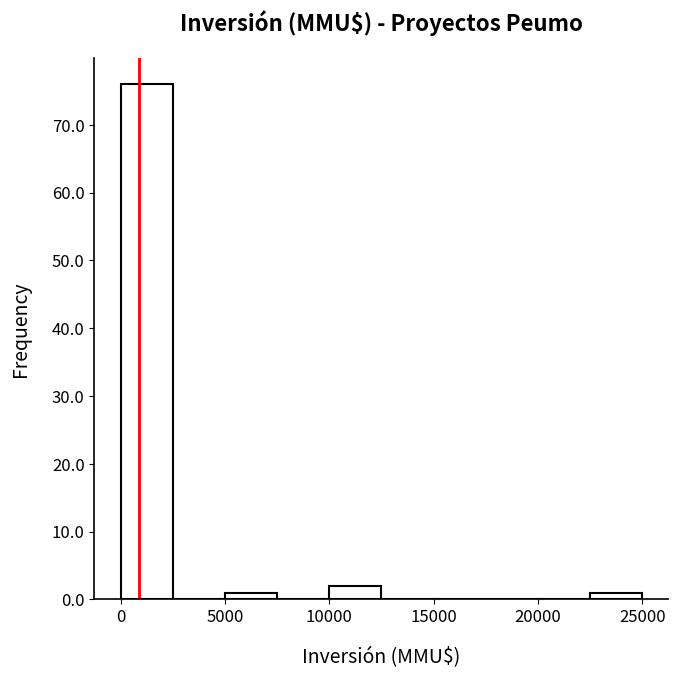

Reading left to right, transcribe this chart: for each bar, give the range it covers on the x-axis and its height. The values are not printed on the chart, so give them approximately, as read against the axis.

0 to 2500: 76
2500 to 5000: 0
5000 to 7500: 1
7500 to 10000: 0
10000 to 12500: 2
12500 to 15000: 0
15000 to 17500: 0
17500 to 20000: 0
20000 to 22500: 0
22500 to 25000: 1